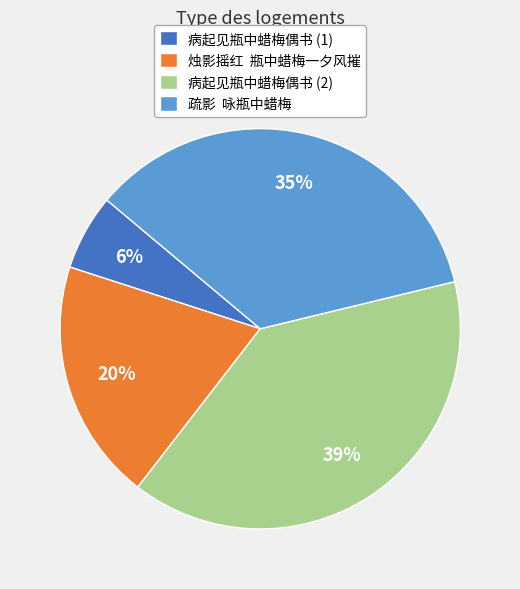

Is it true that 病起见瓶中蜡梅偶书 (1) is 13% of the pie?

False